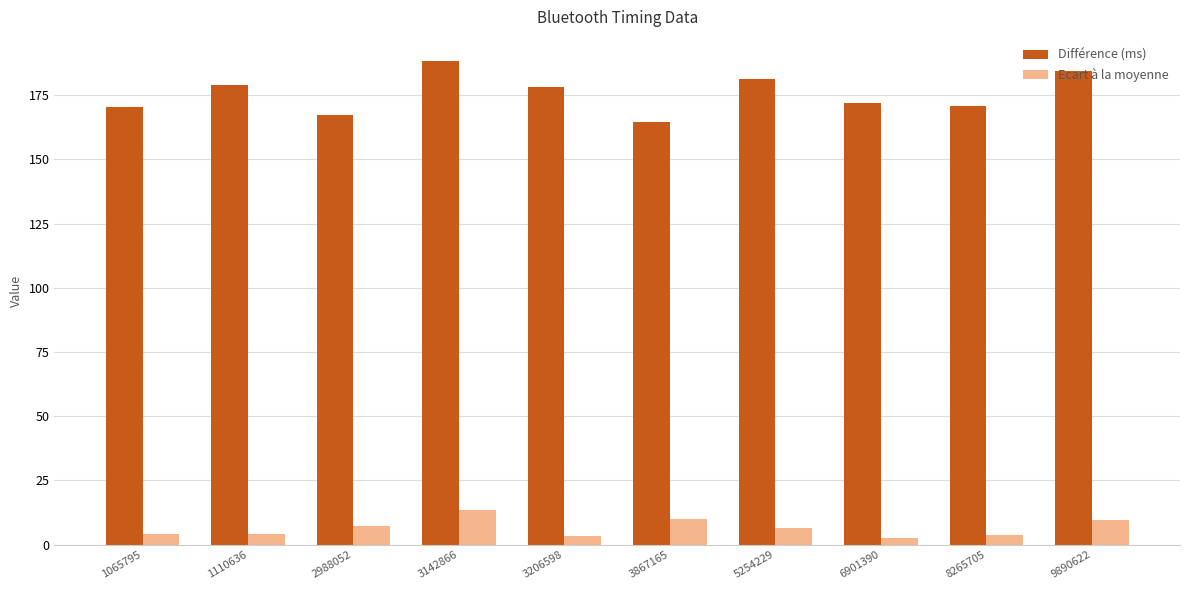

True or false: Différence (ms) has a value of 271.7 at 9890622.

False